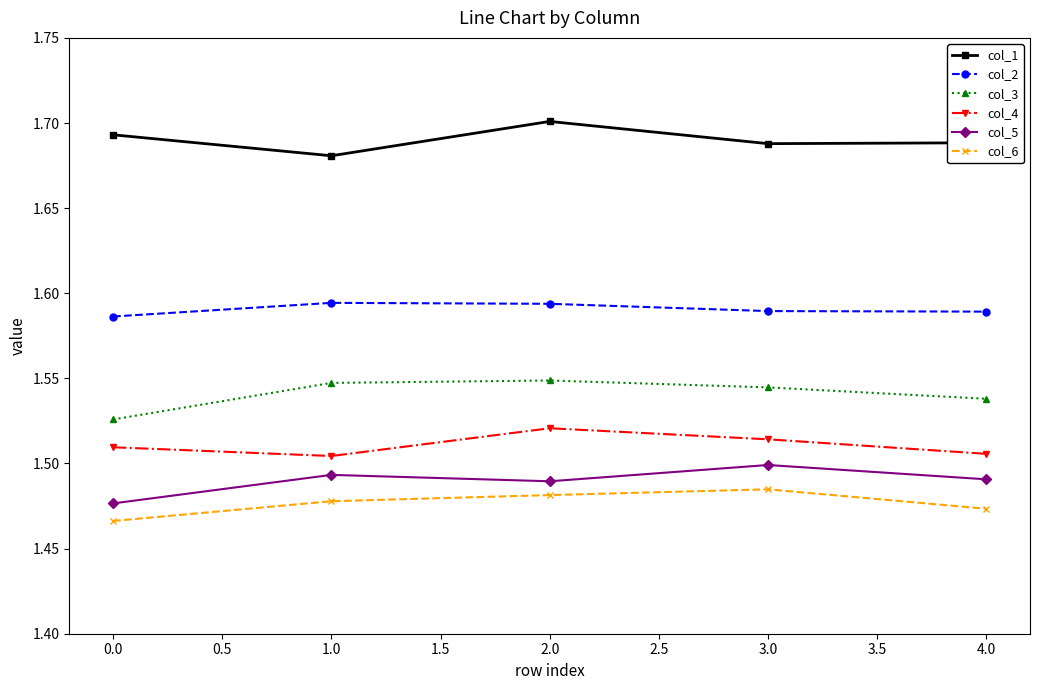

At which label does col_1 reach its peak?

2.0